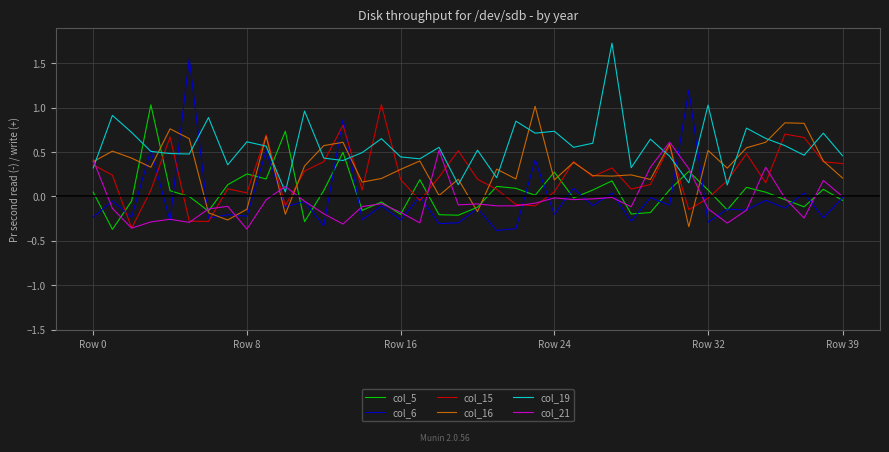

How many lines are shown in the chart?

6